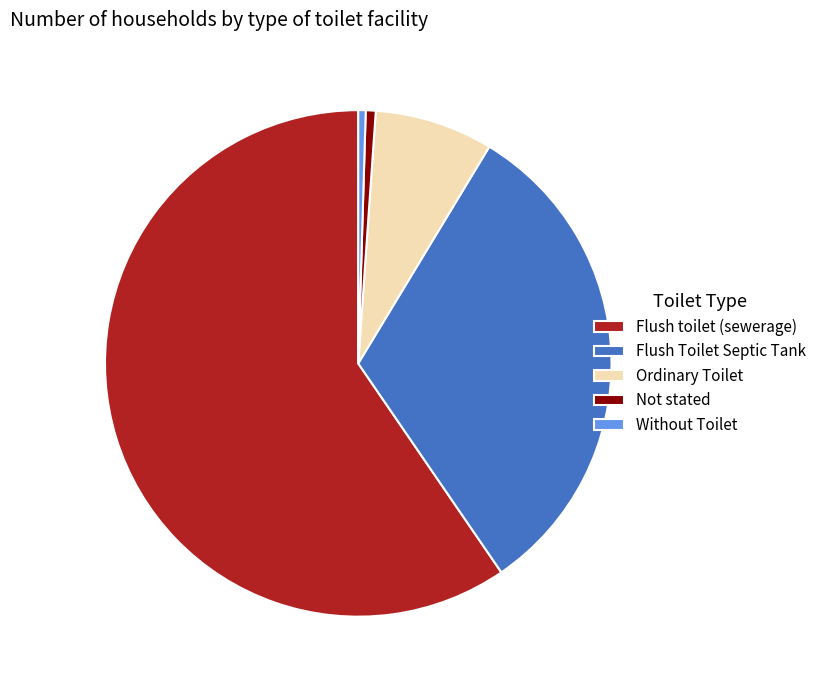

Count the number of slices in the pie.

5